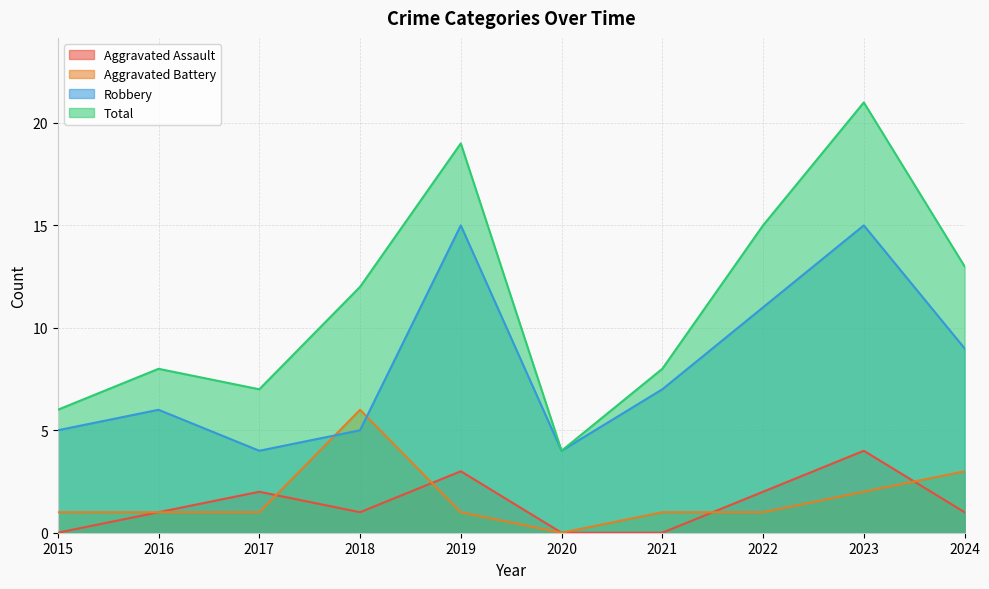

Which series has the widest spread of values?

Total